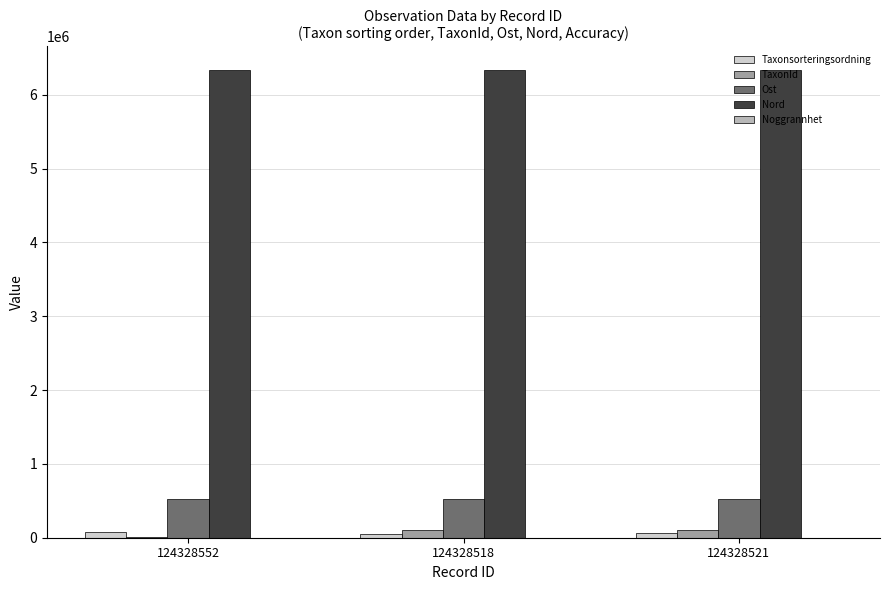

What is the maximum value for Nord?

6339129